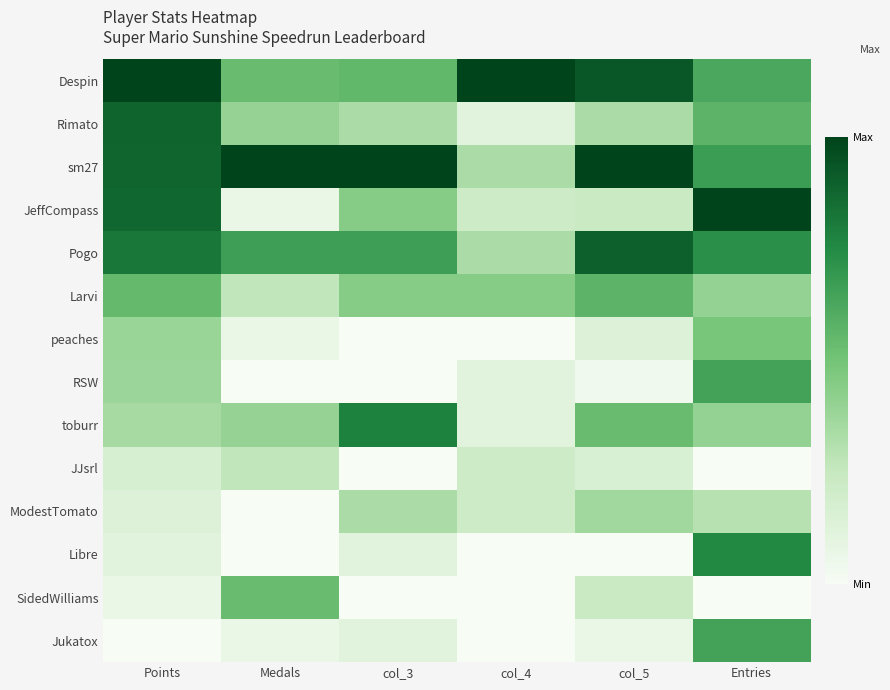

What is the total value across all series at Entries?

7.2